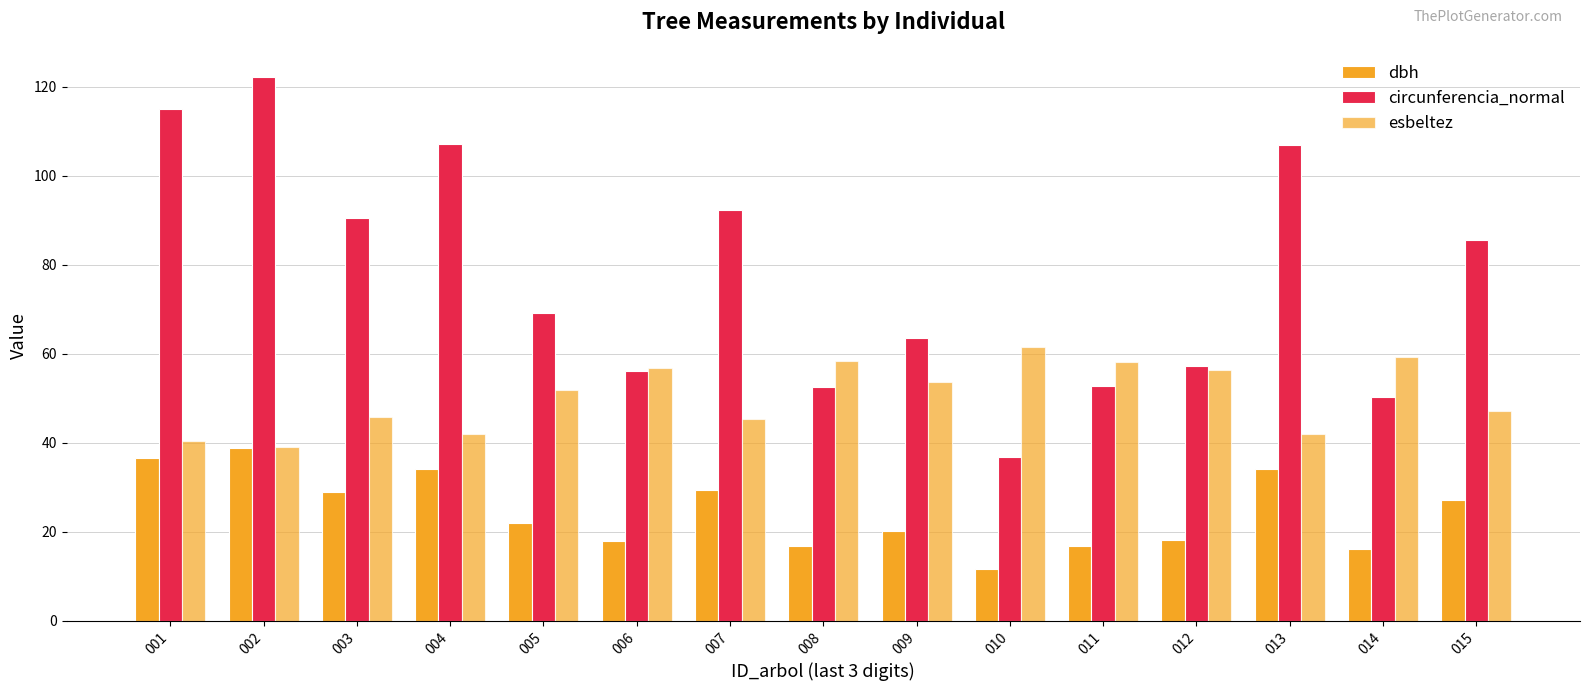

At how many categories does at least one series exceed 120?

1